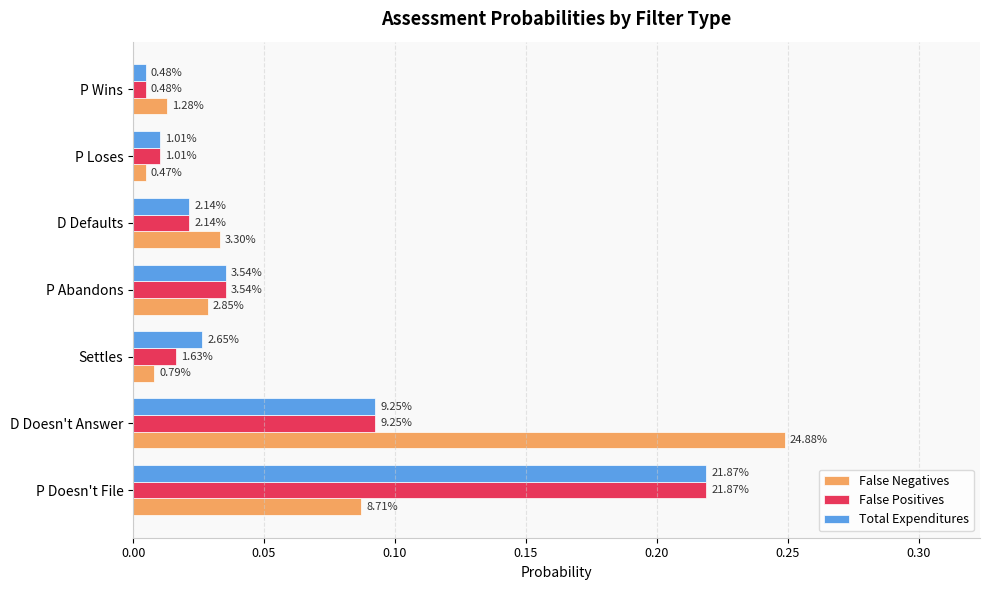

Reading left to right, what are all the values shown in this chart?

False Negatives: 0.1	0.2	0.0	0.0	0.0	0.0	0.0
False Positives: 0.2	0.1	0.0	0.0	0.0	0.0	0.0
Total Expenditures: 0.2	0.1	0.0	0.0	0.0	0.0	0.0